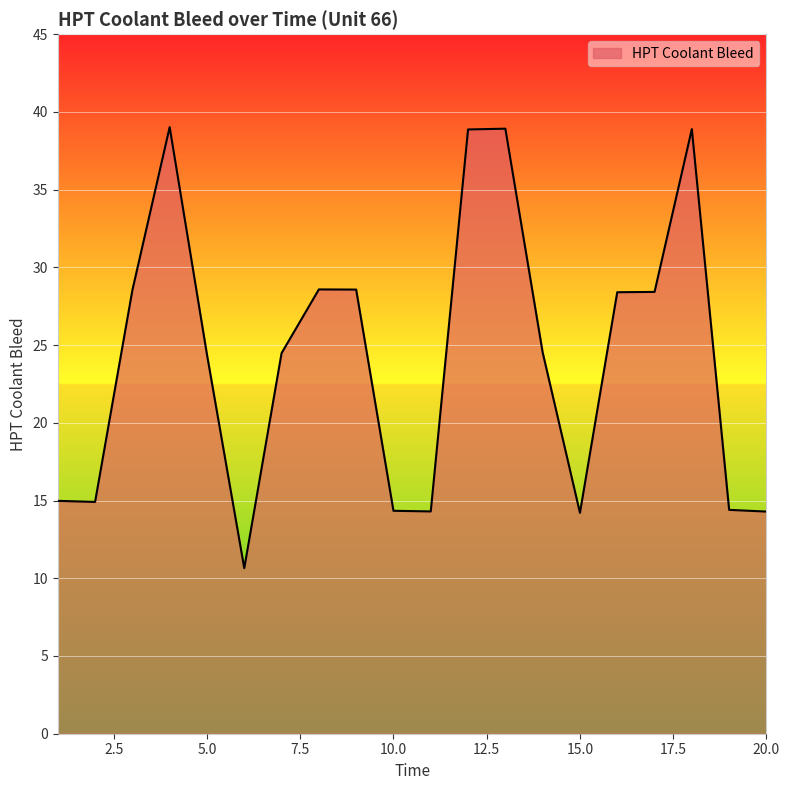

What is the difference between the maximum and minimum values?

28.4